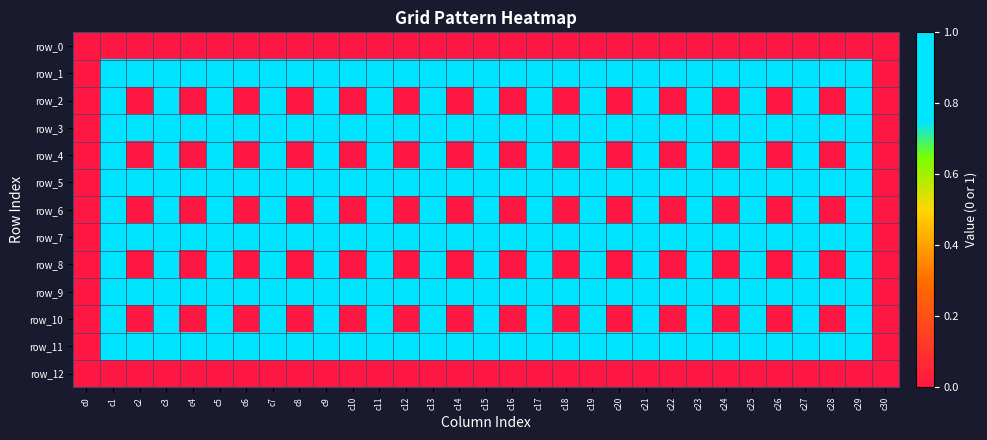

Which has a higher value, c8 or c27?

c8